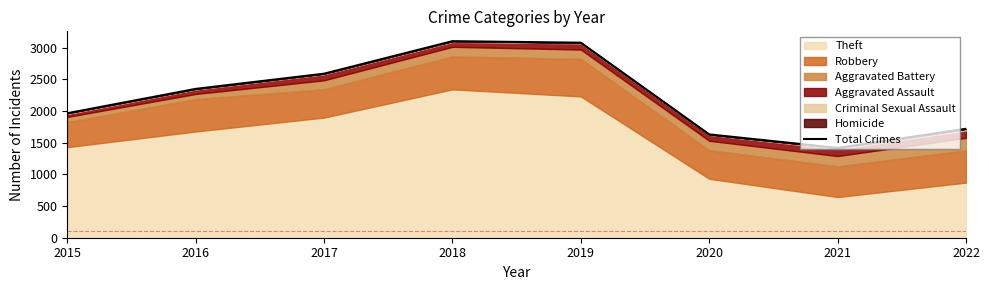

Between 2015 and 2018, which is larger?

2018